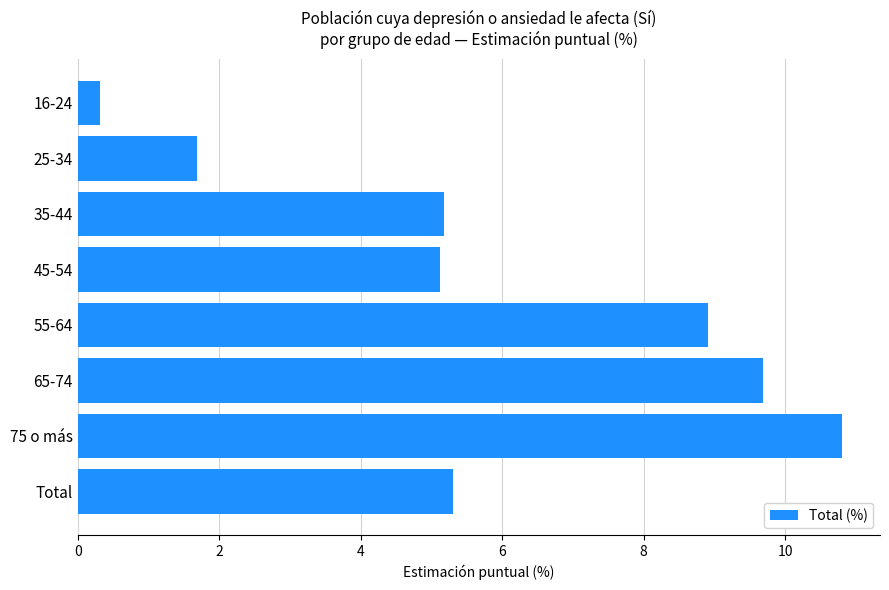

What is the minimum value shown in the chart?

0.3